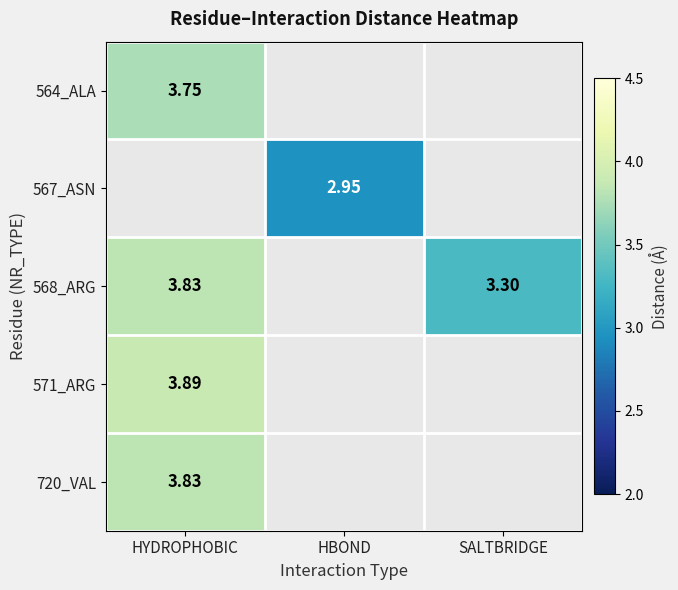

Is the value of 564_ALA at HYDROPHOBIC greater than the value of 571_ARG at HYDROPHOBIC?

No